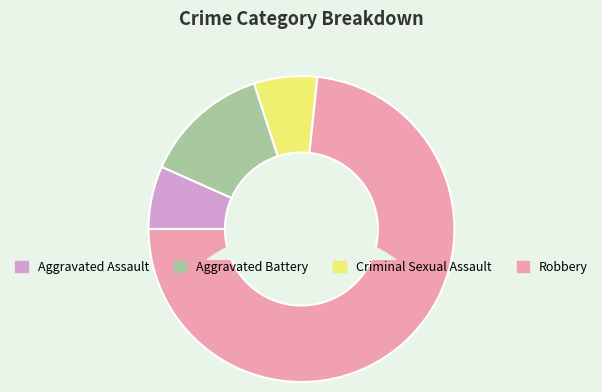

How many segments does this pie chart have?

4